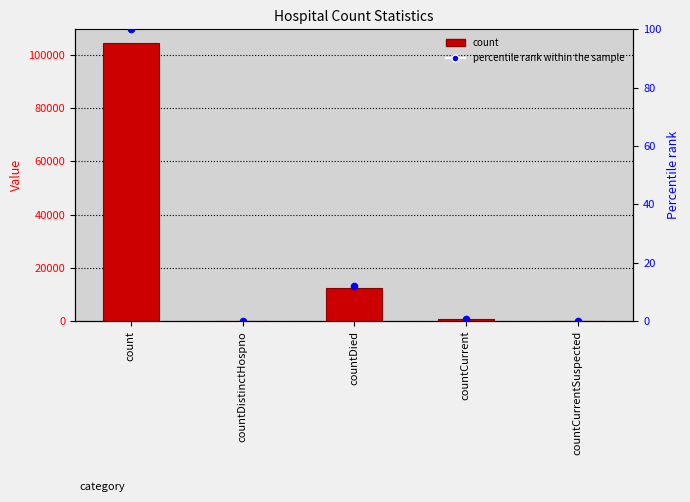

What is the total value across all series at countCurrent?

788.8